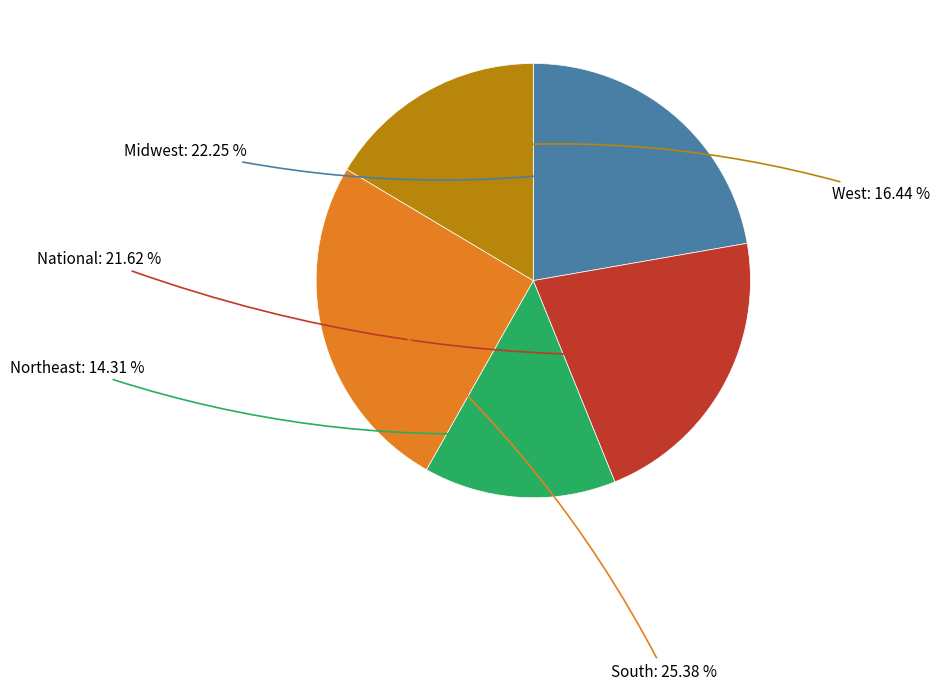

Do West and Midwest together represent more than half of the pie?

No